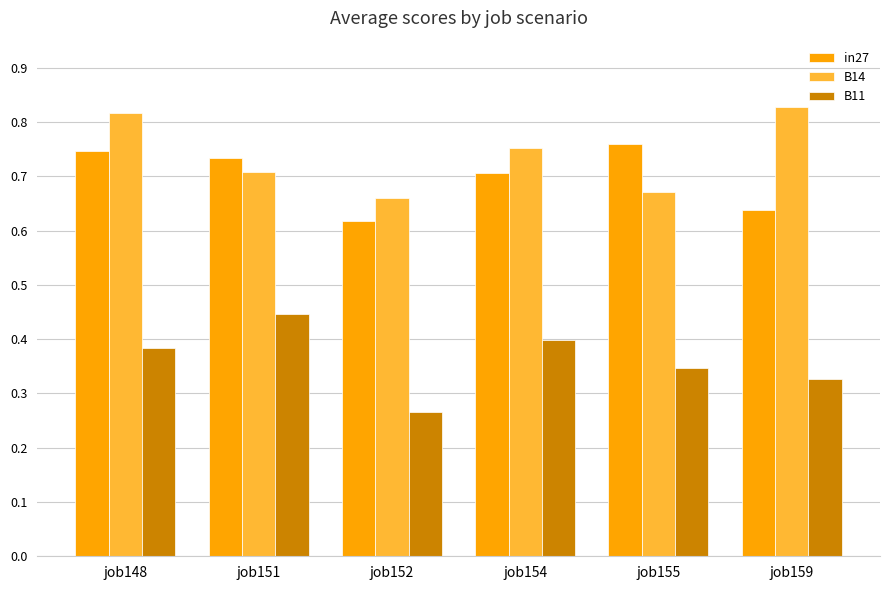

At which label does in27 reach its minimum?

job152